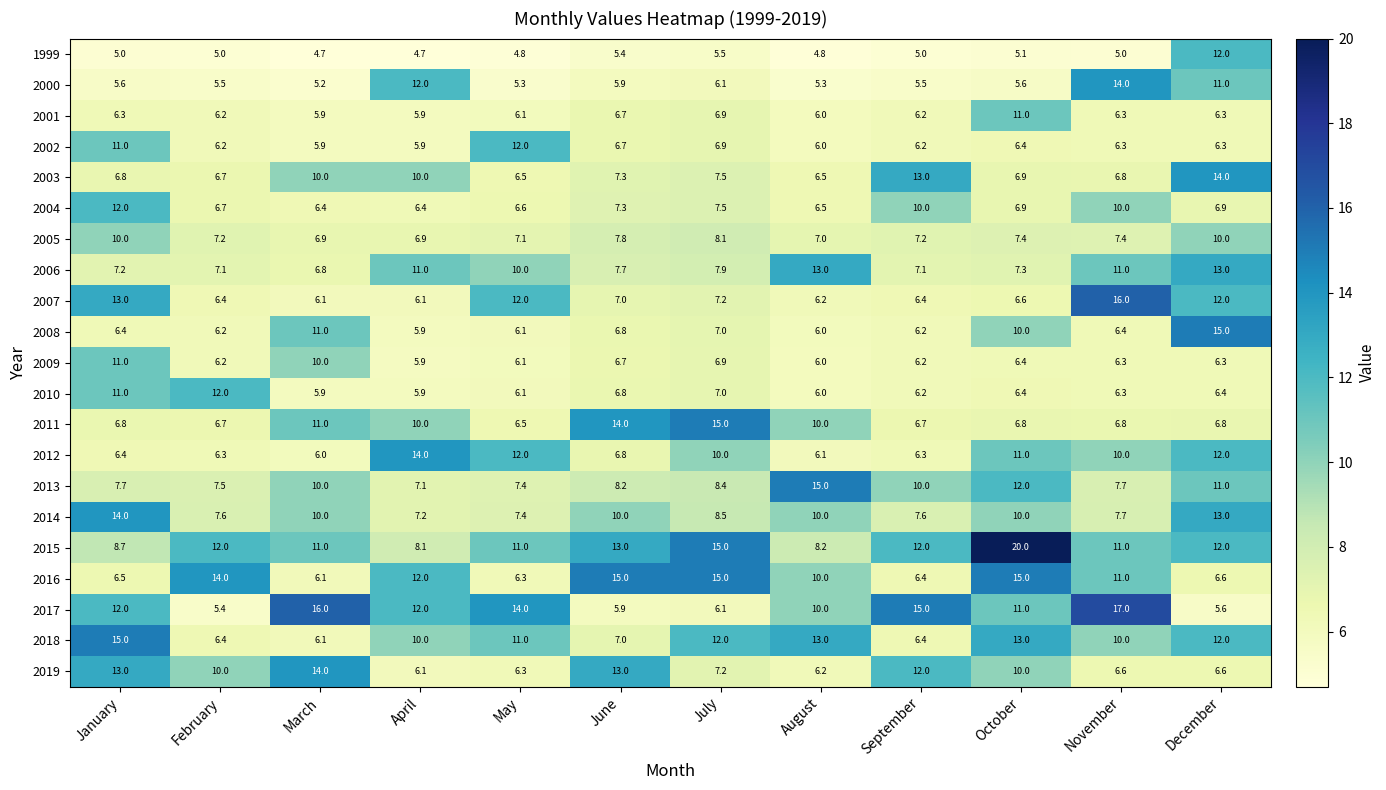

At which label is 2009 closest to 8?

July